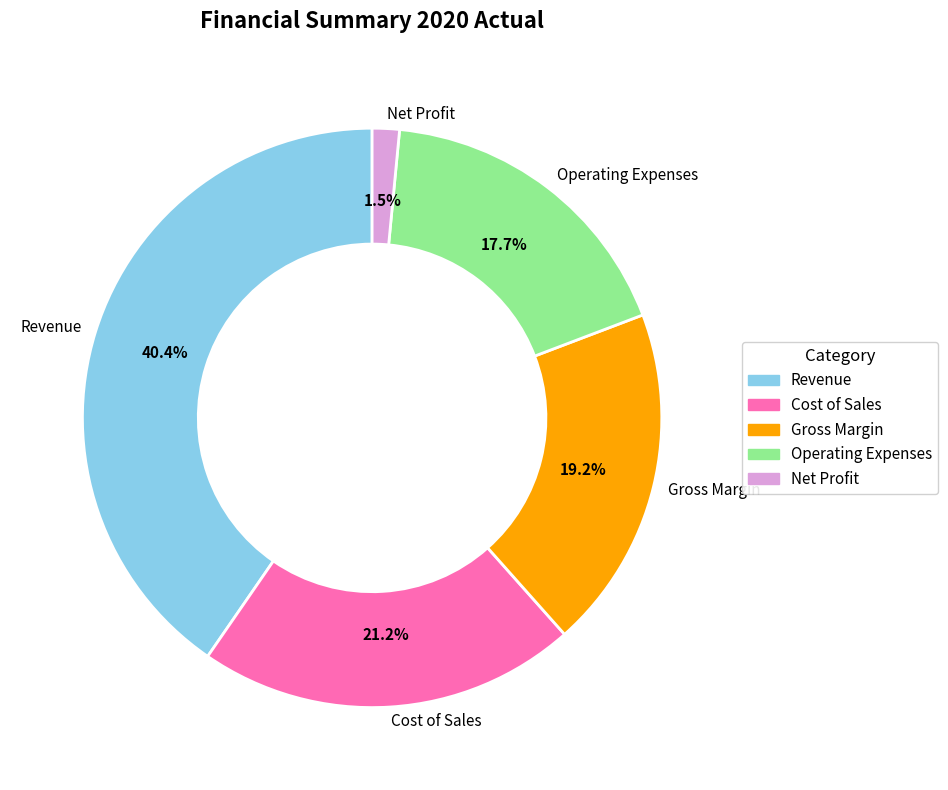

Rank the categories by value from highest to lowest.

Revenue, Cost of Sales, Gross Margin, Operating Expenses, Net Profit